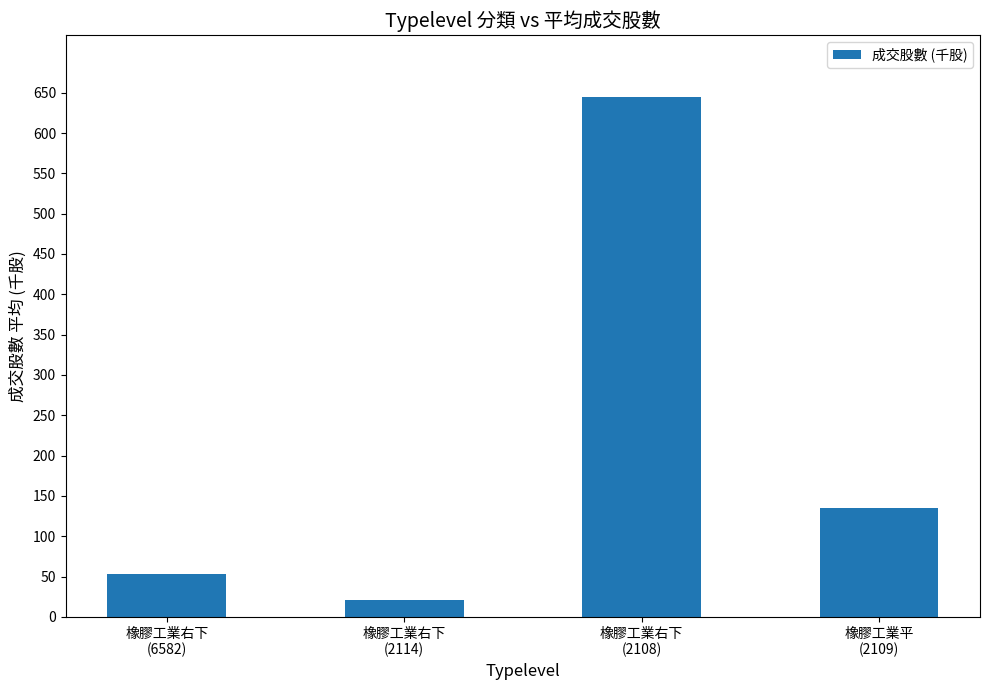

At which category does the chart reach its minimum across all series?

橡膠工業右下
(2114)